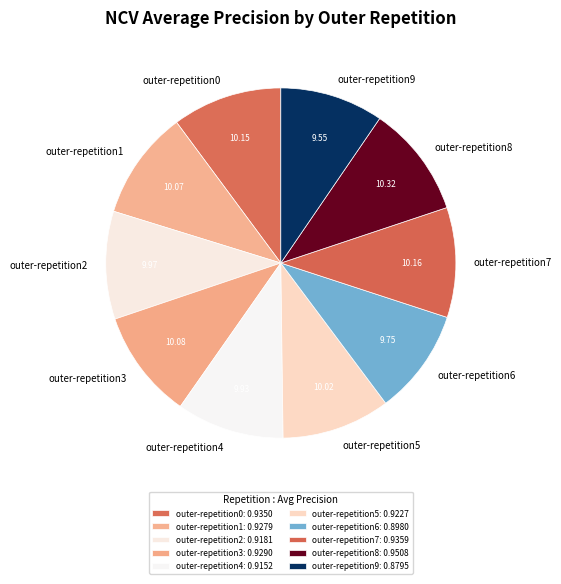

Does outer-repetition7 represent more than half of the total?

No